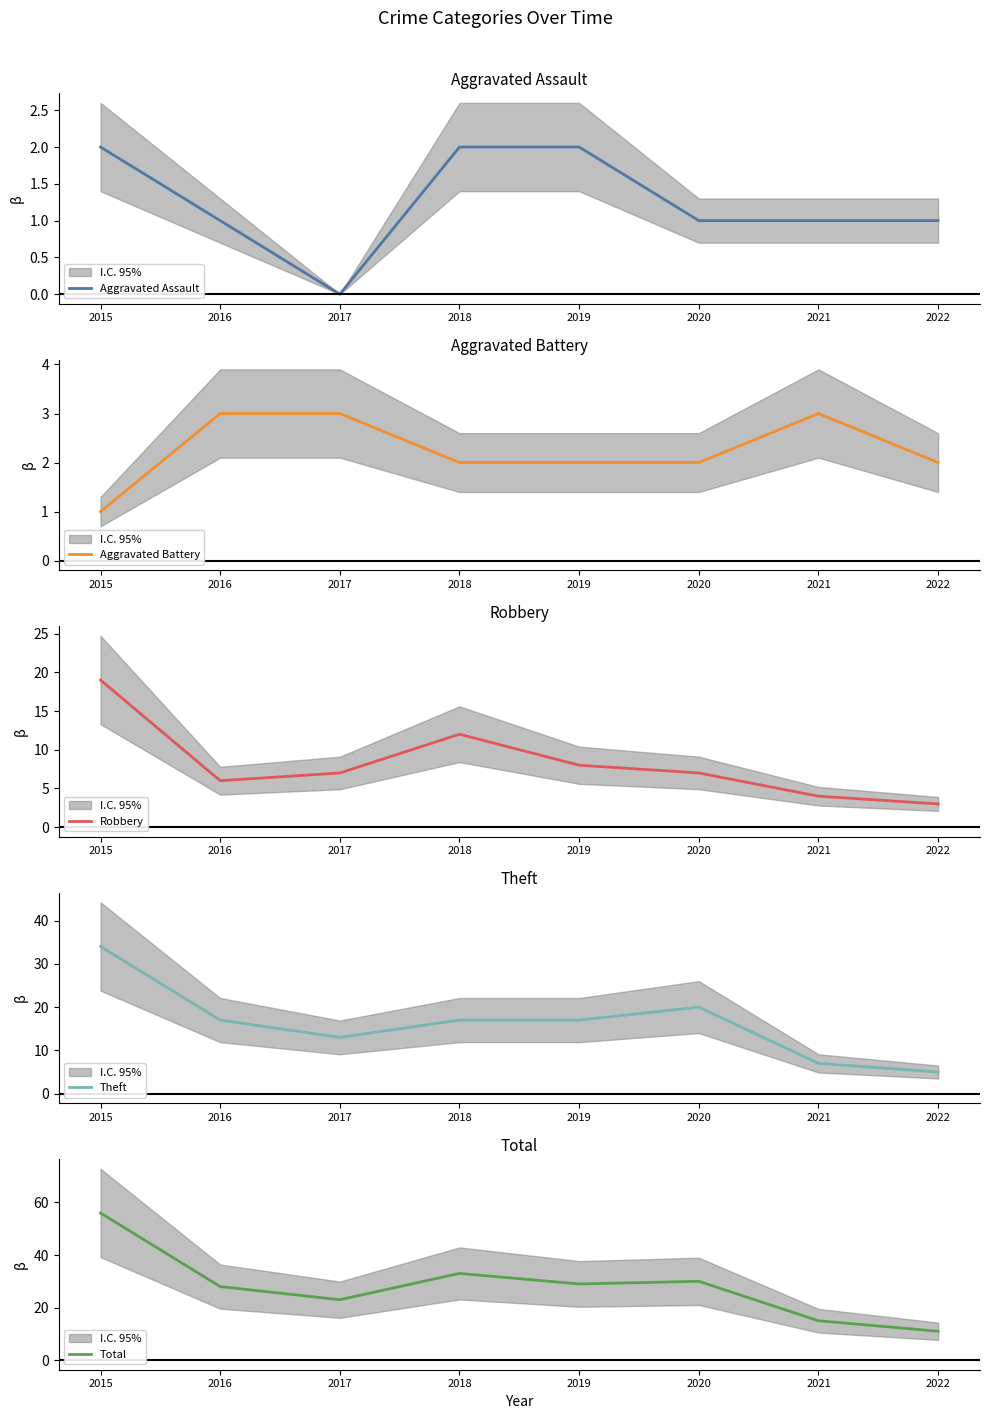

At which label does Robbery first exceed 7?

2015